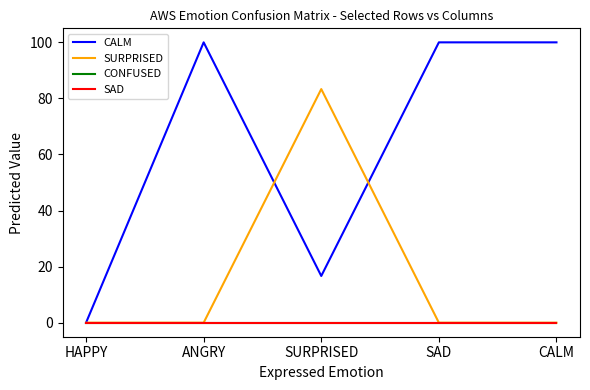

True or false: SURPRISED and SAD intersect in this chart.

False